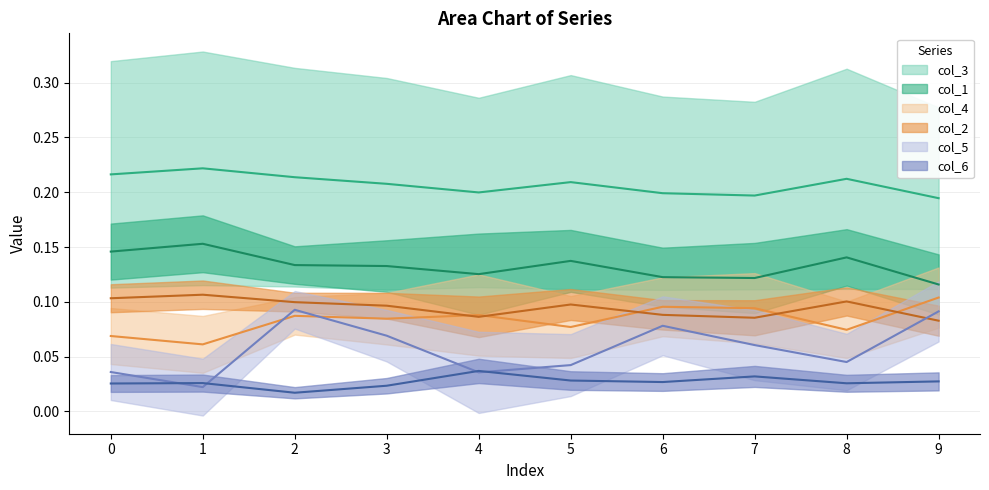

What is the value of the col_2 point at the 9th from the left?

0.1